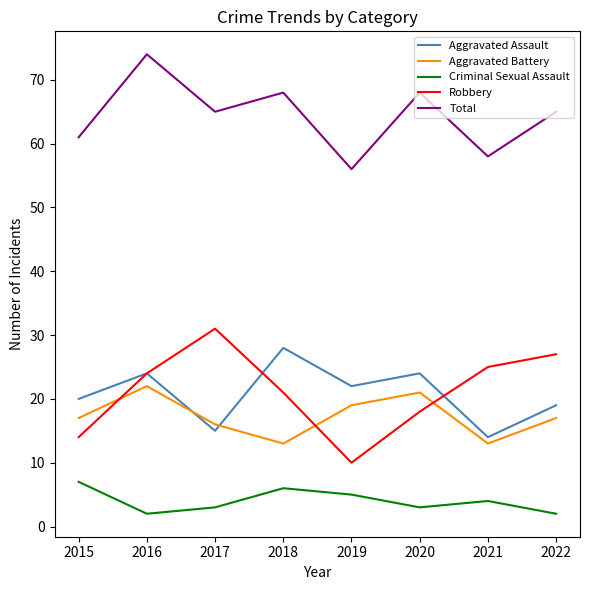

What is the difference between the highest and lowest values at 2019?

51